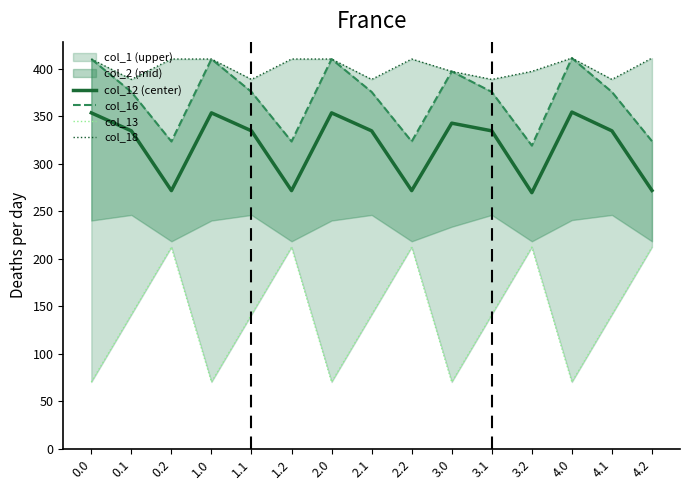

List the labels in order of col_16 value, smallest first.

3.2, 0.2, 1.2, 2.2, 4.2, 0.1, 1.1, 2.1, 3.1, 4.1, 3.0, 0.0, 1.0, 2.0, 4.0